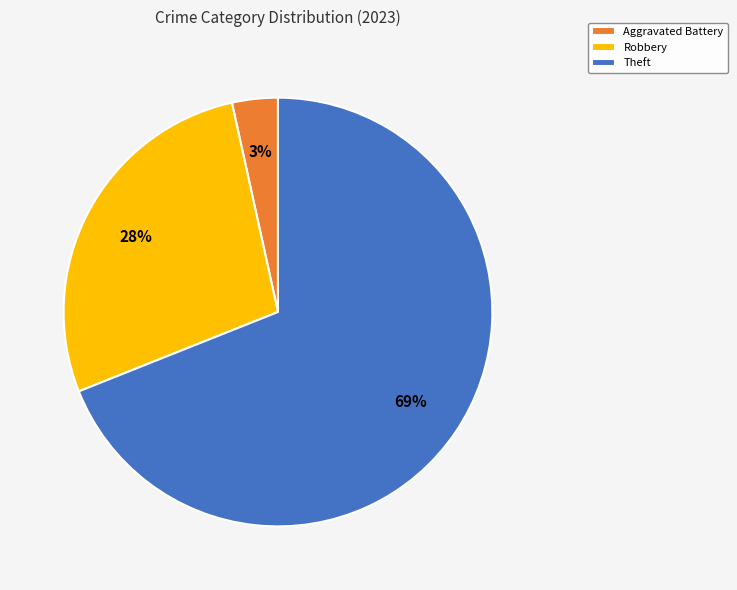

To the nearest percent, what is the difference between the largest and smallest slice percentages?

66%